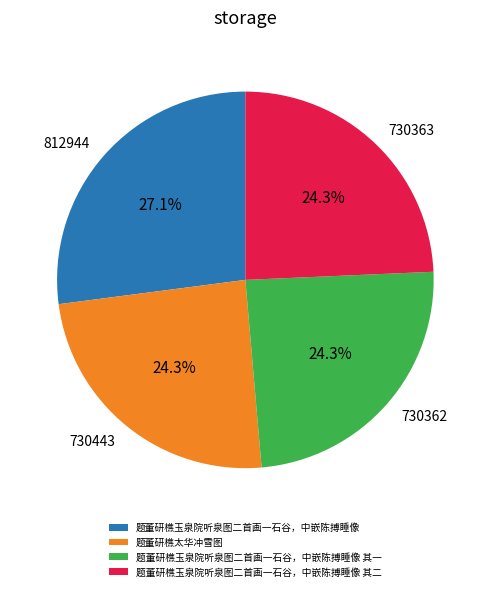

What is the largest slice in the pie chart?

题董研樵玉泉院听泉图二首画一石谷，中嵌陈搏睡像